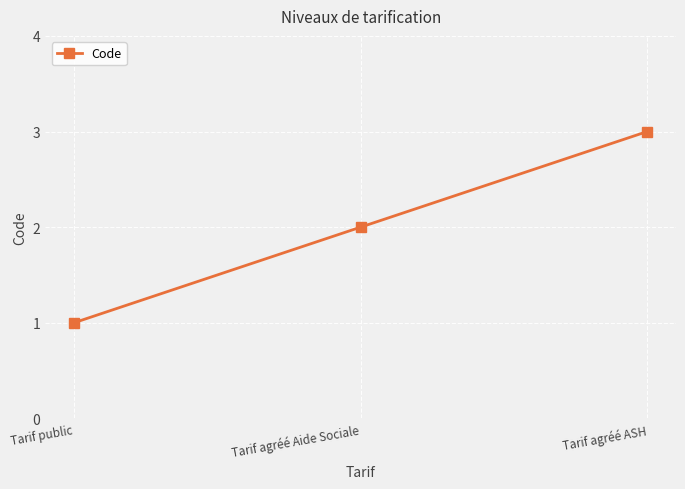

How many series are shown in this chart?

1